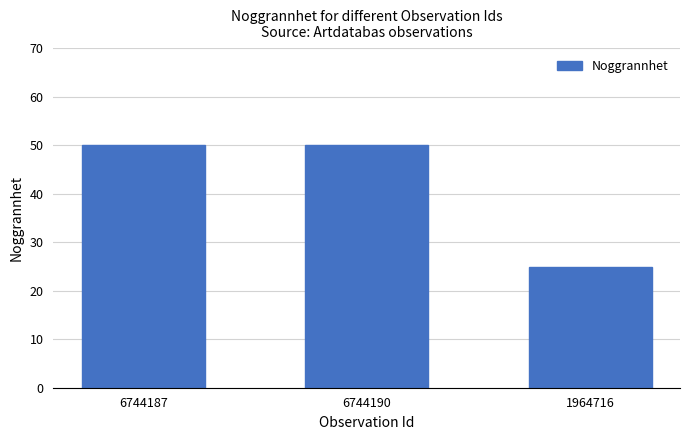

How many data points are less than 50?

1